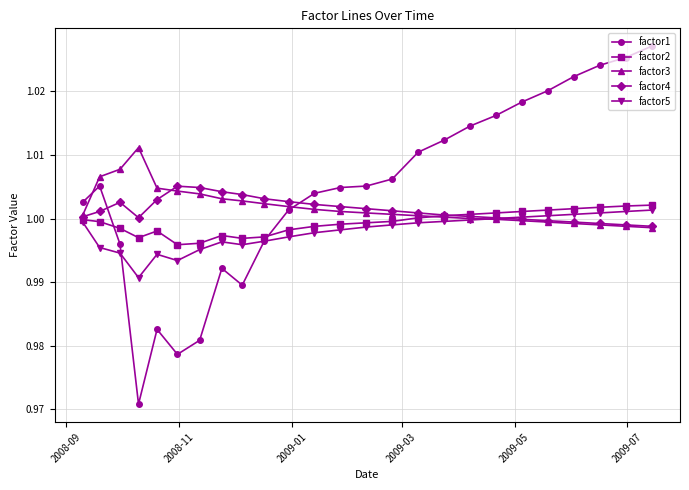

How many lines are shown in the chart?

5